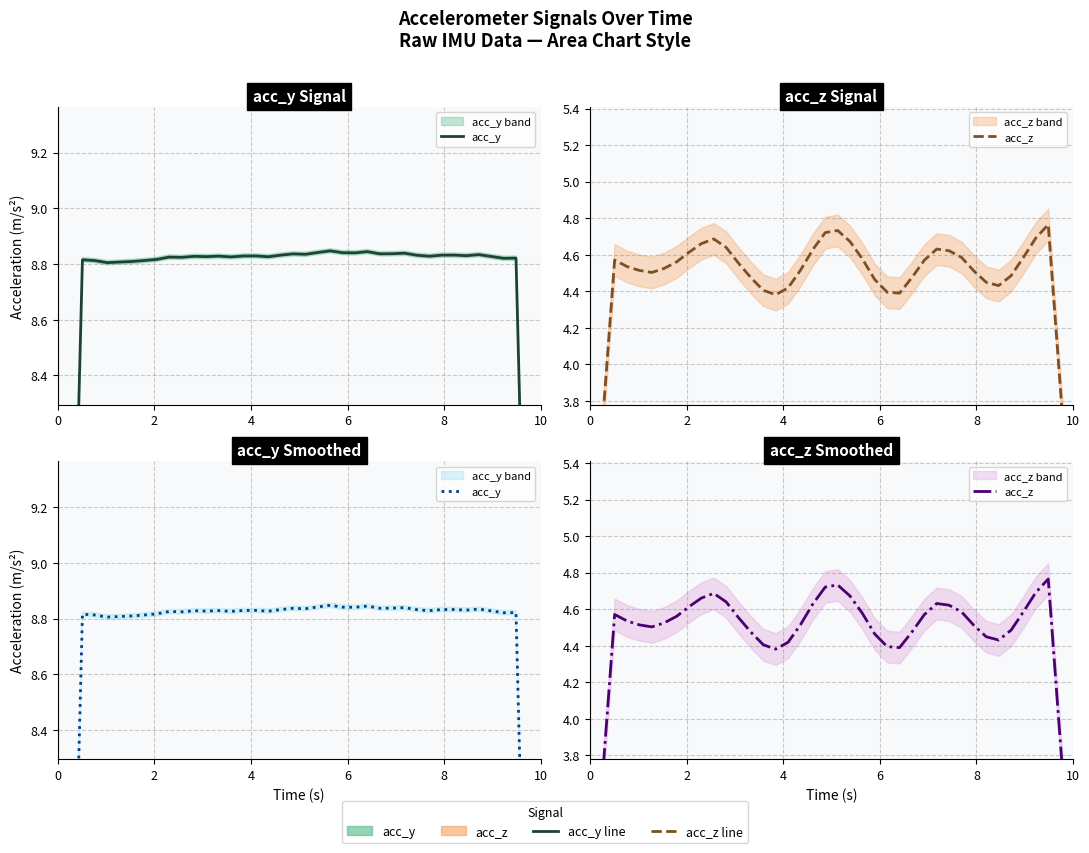

Does the chart have visible grid lines?

Yes